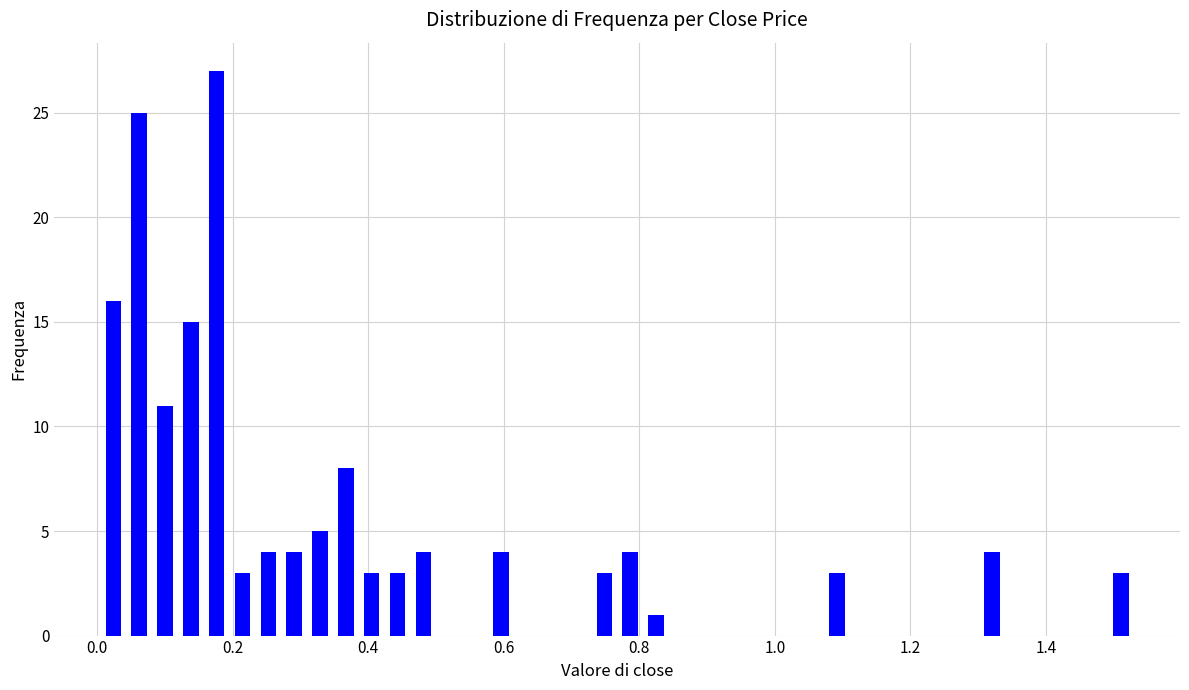

Around what value on the x-axis is the tallest bar? Give the approximate position of its centre, as read against the axis.

0.18